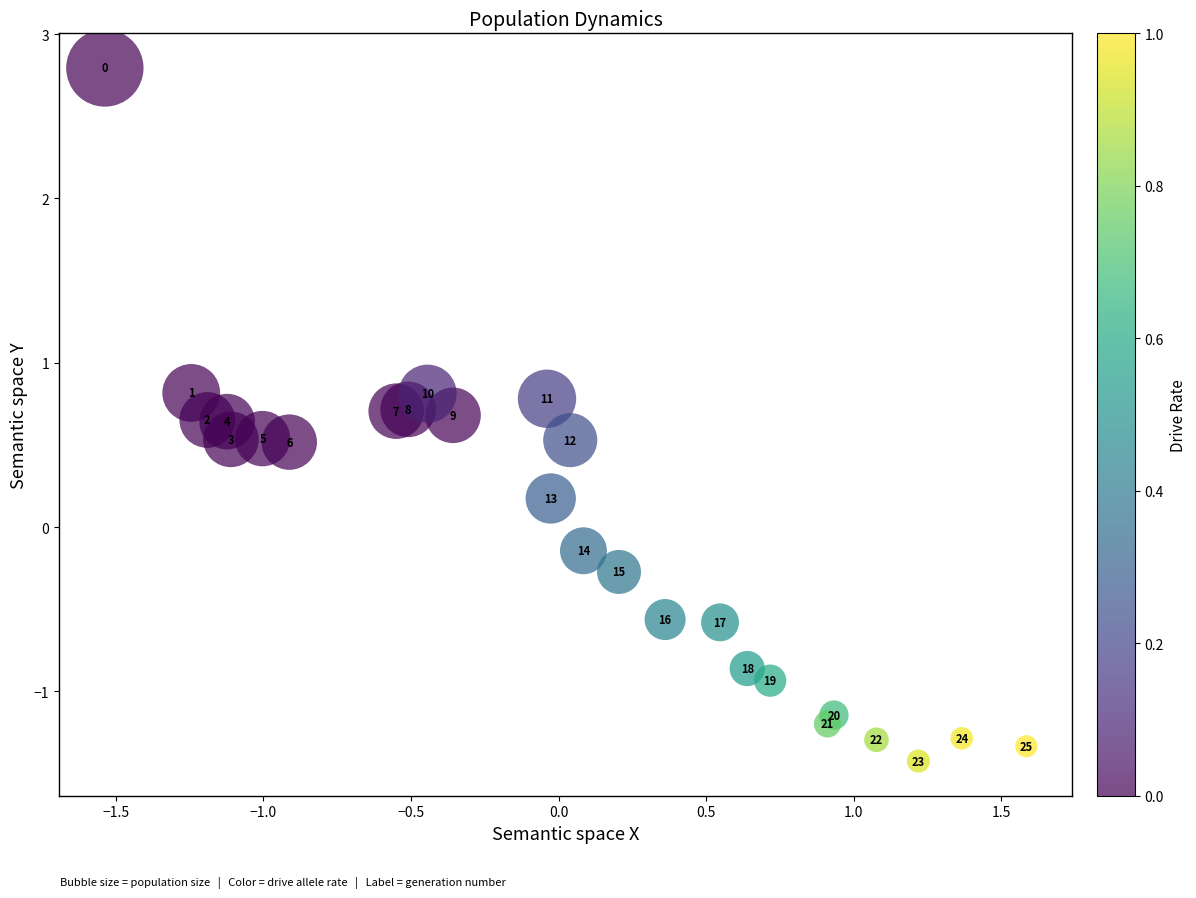

What is the range of Y values (max minus min)?

4.2